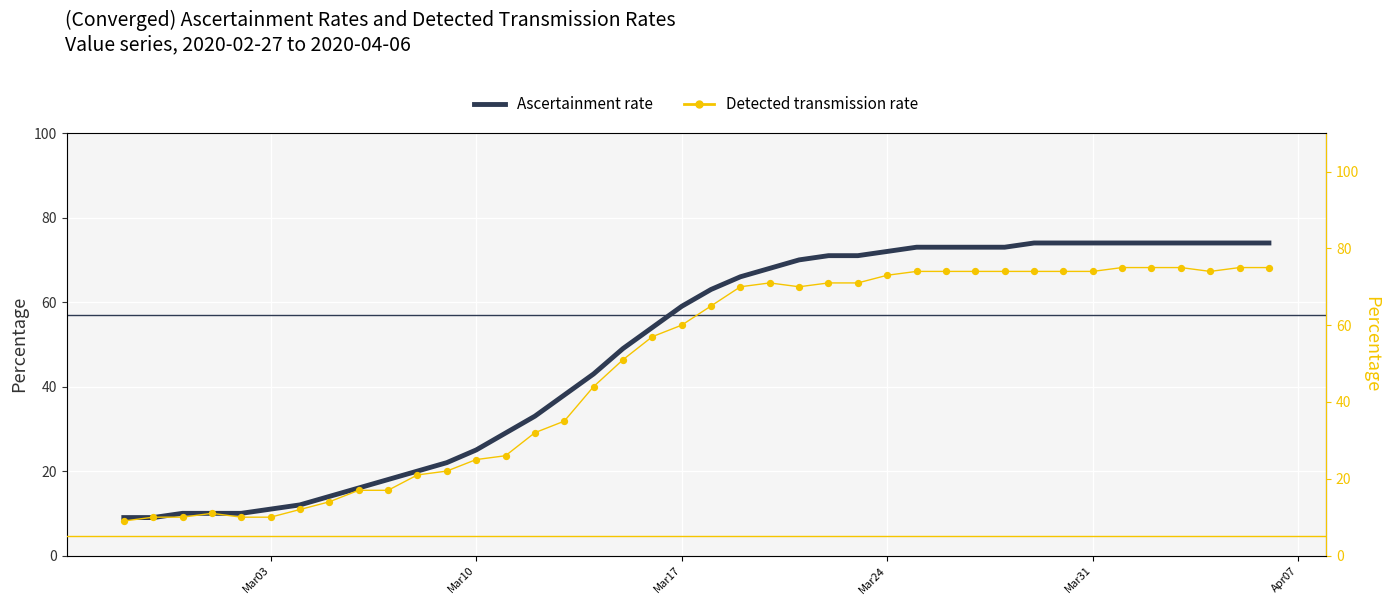

What are all the series names shown in the legend?

Ascertainment rate, Detected transmission rate